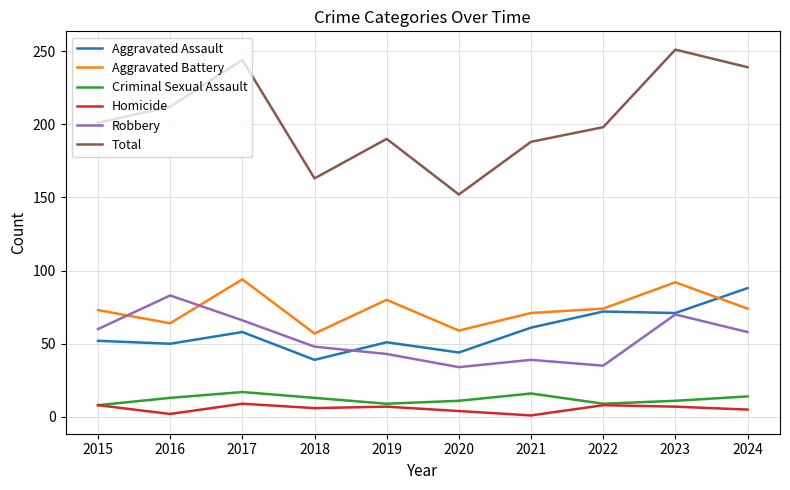

What is the spread (max minus min) of values at 2015?

193